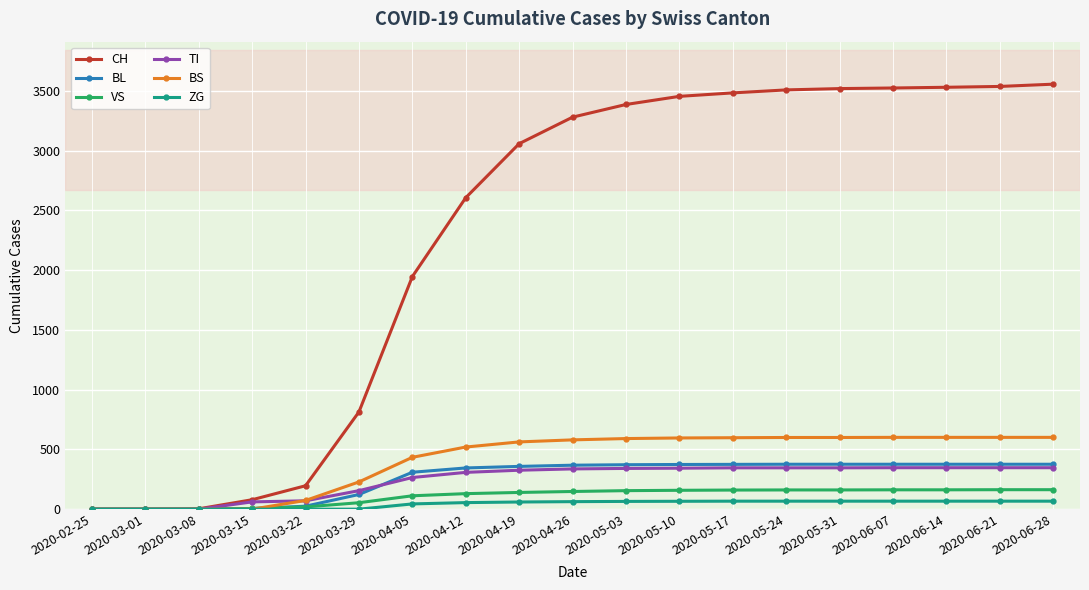

What are all the series names shown in the legend?

CH, BL, VS, TI, BS, ZG